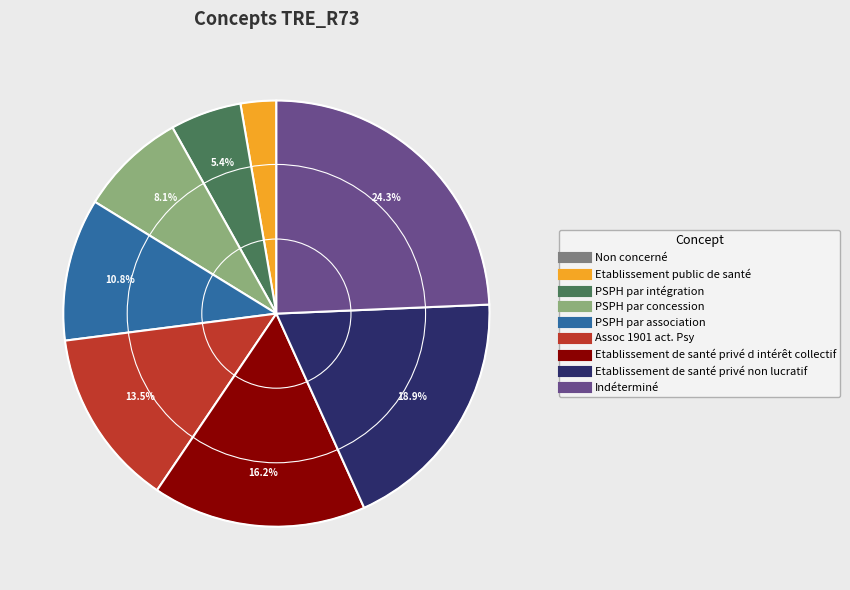

To the nearest percent, what is the difference between the largest and smallest slice percentages?

24%